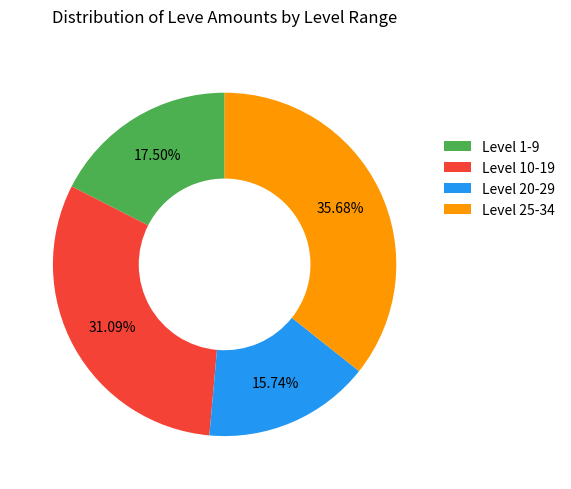

Count the number of slices in the pie.

4